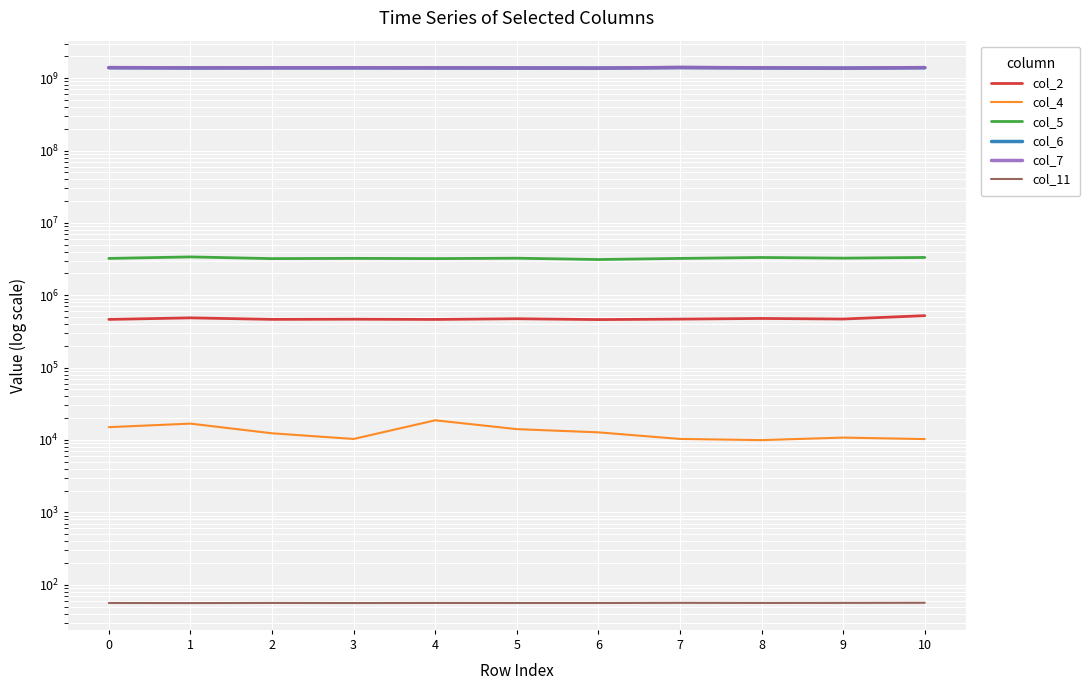

What is the difference between the maximum and minimum values in the col_6 series?

27308750.0